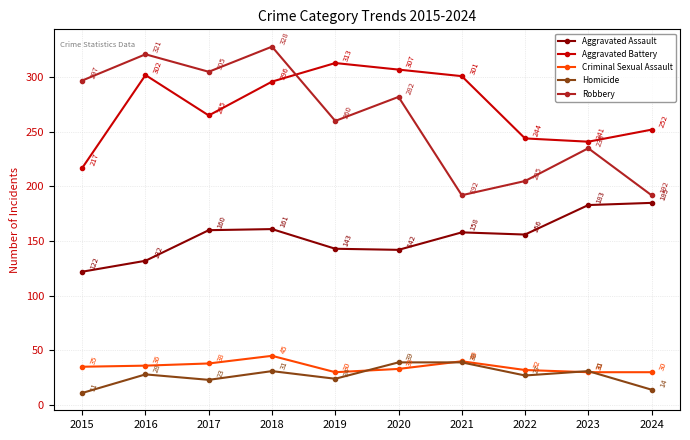

How many lines are shown in the chart?

5